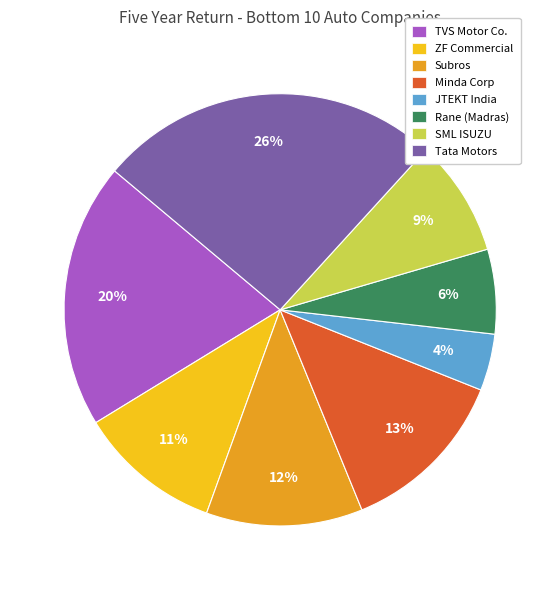

Which slice is the smallest?

JTEKT India